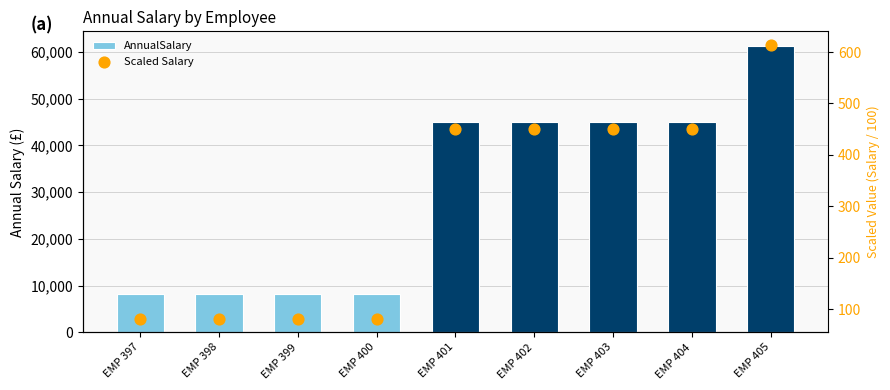

At how many categories does at least one series exceed 36712?

5